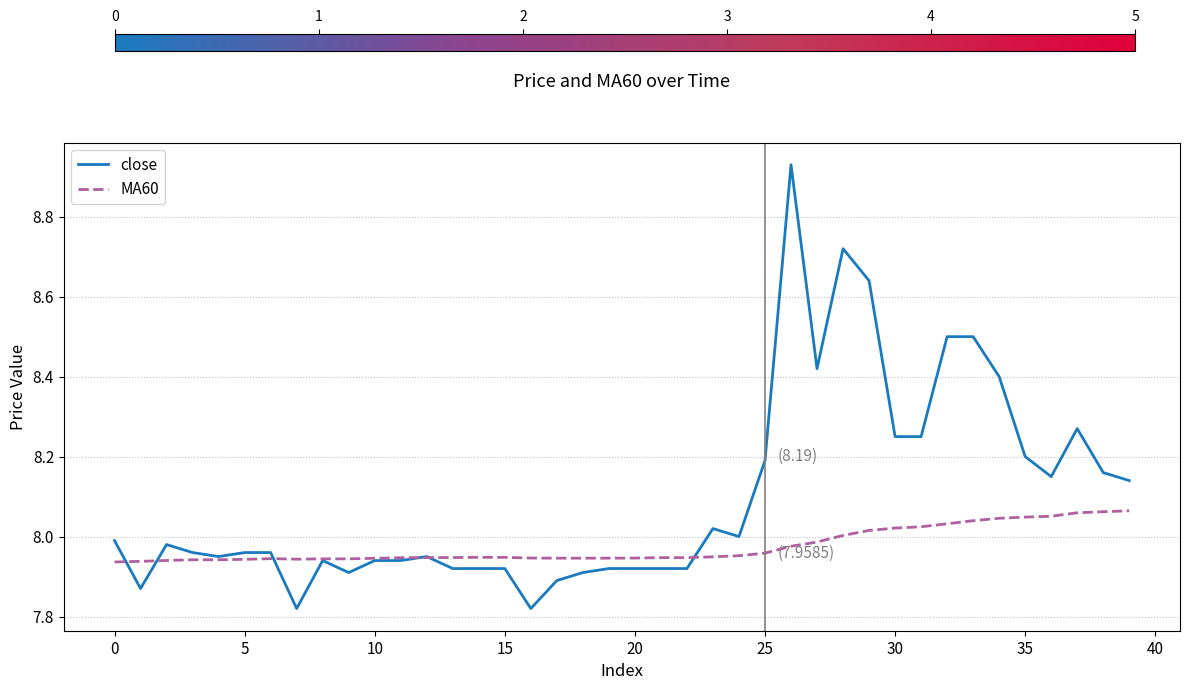

Rank the series by their average value, from lowest to highest.

MA60, close